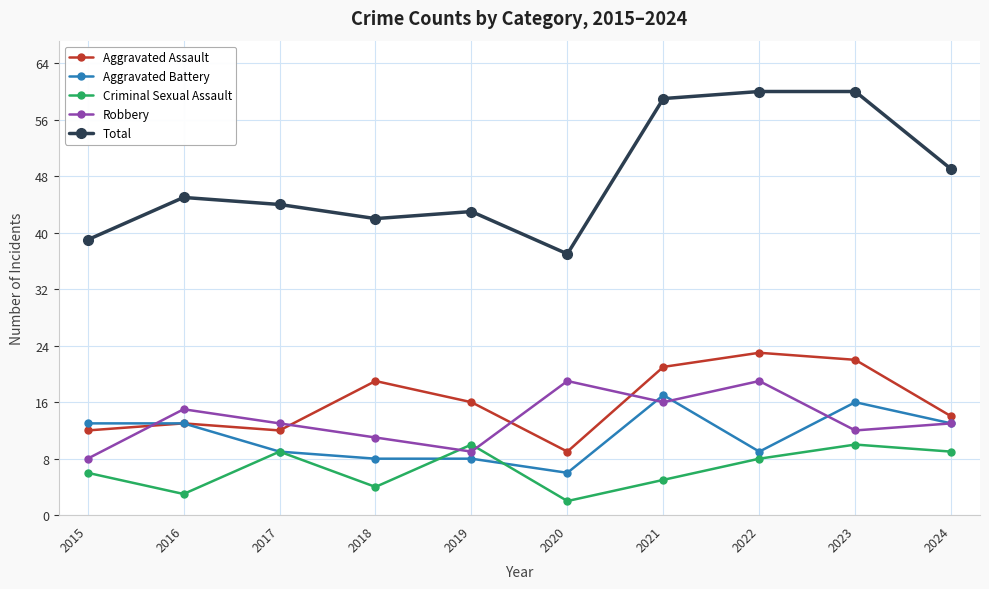

True or false: Criminal Sexual Assault and Total cross at least once.

False